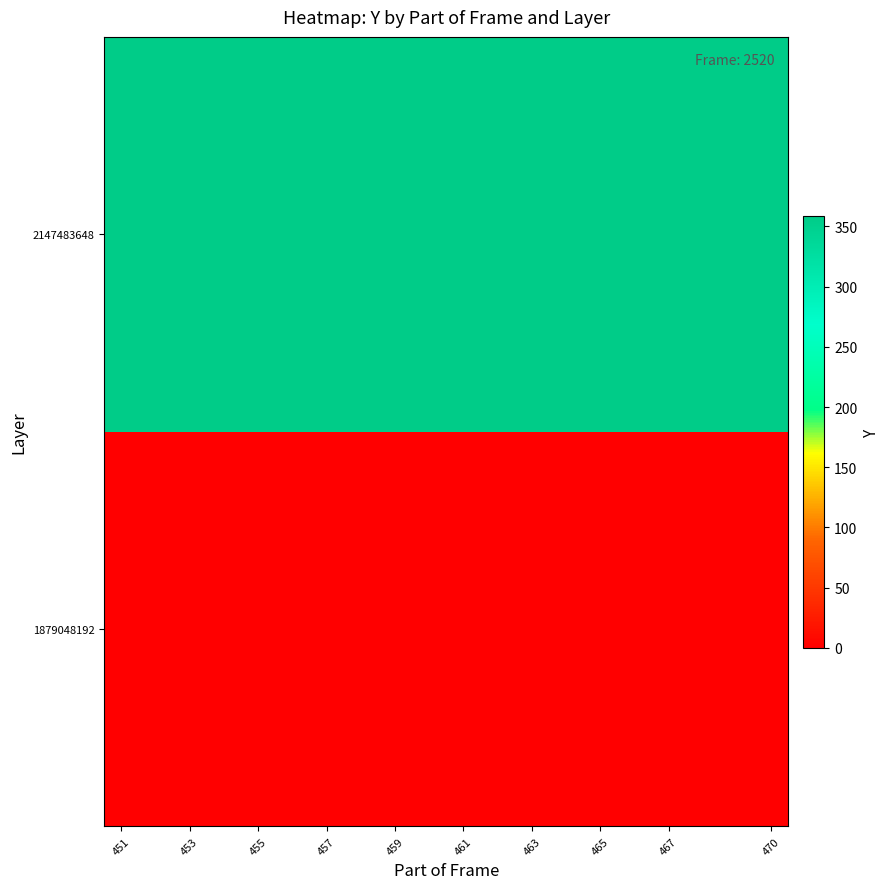

List the series in order of their overall mean, highest first.

2147483648, 1879048192